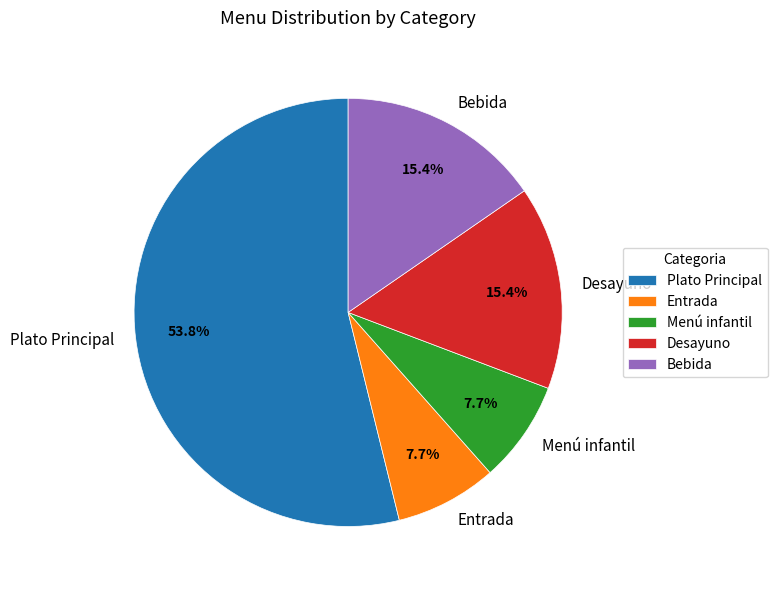

To the nearest percent, what percentage of the pie is Menú infantil?

8%